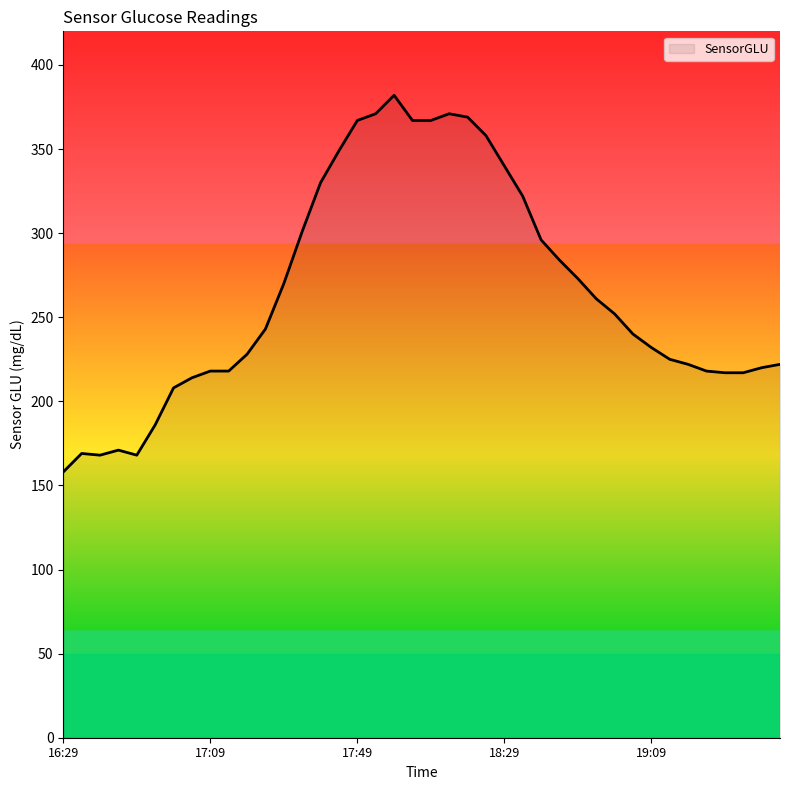

How many lines are shown in the chart?

1